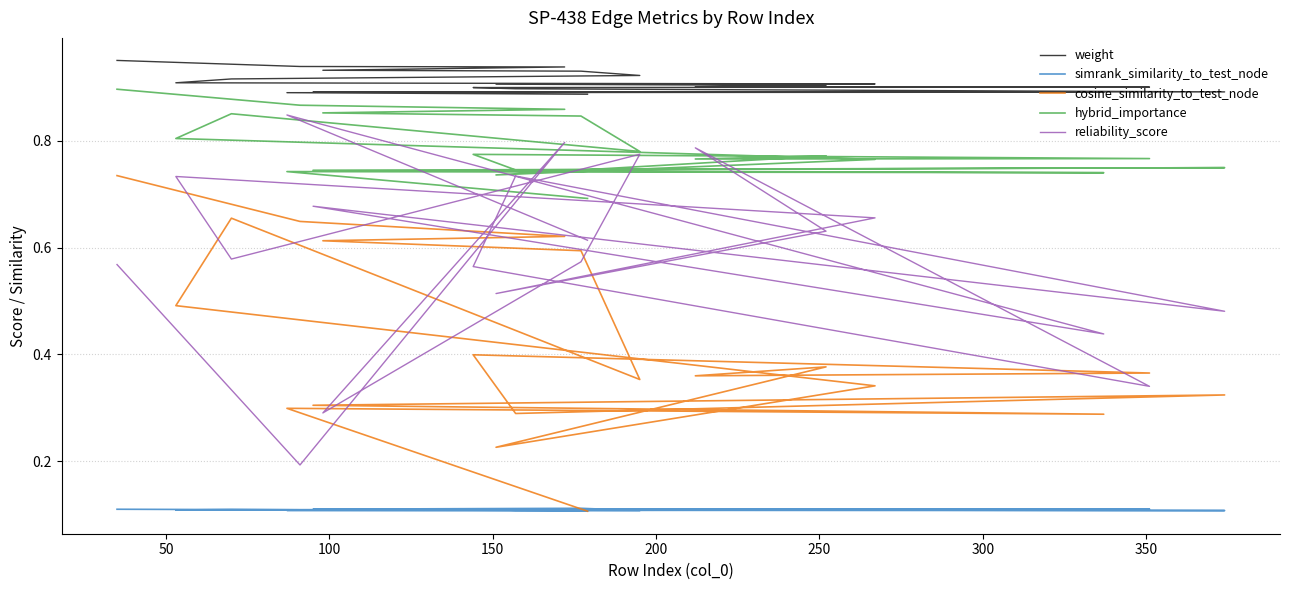

Count the simrank_similarity_to_test_node values in the range 0 to 1.

20